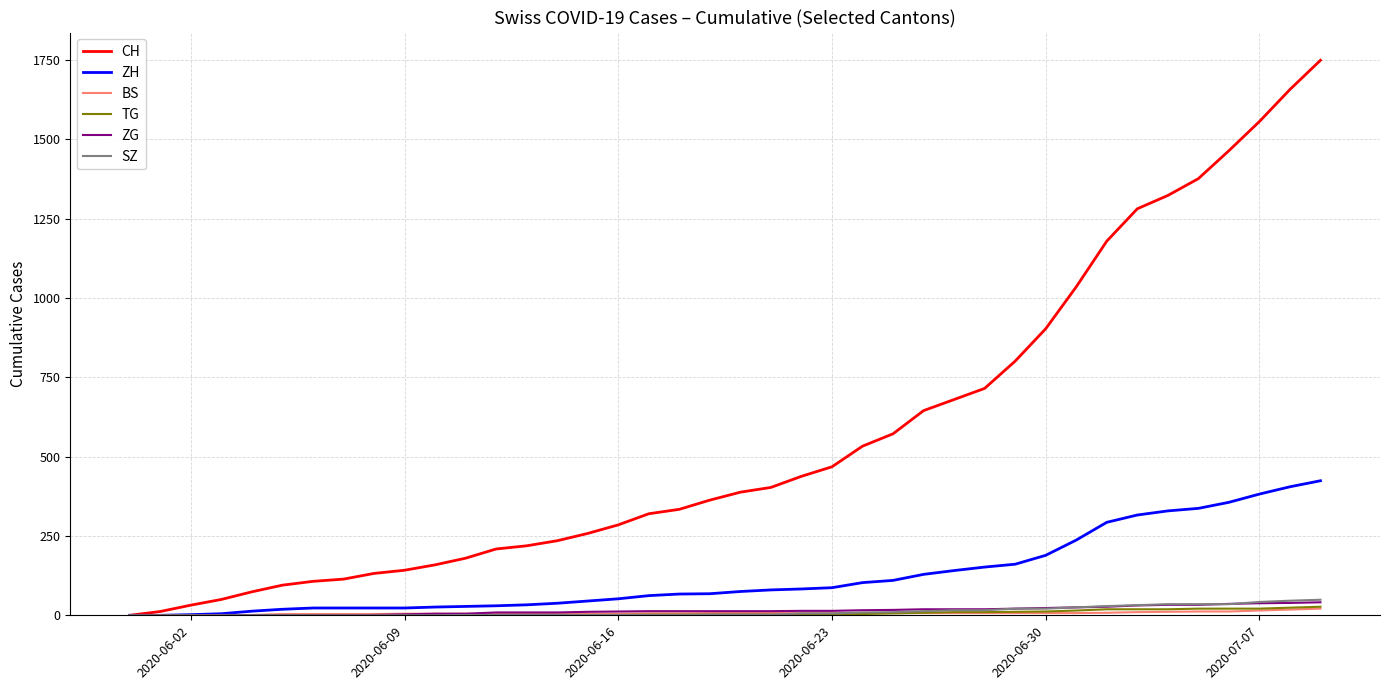

What is the maximum value shown in the chart?

1749